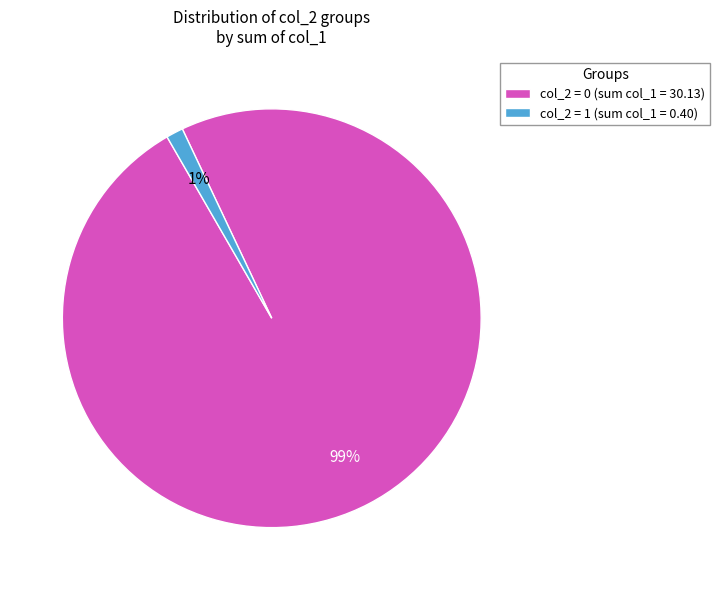

What percentage is the col_2 = 1 (sum col_1 = 0.40) slice, to the nearest percent?

1%